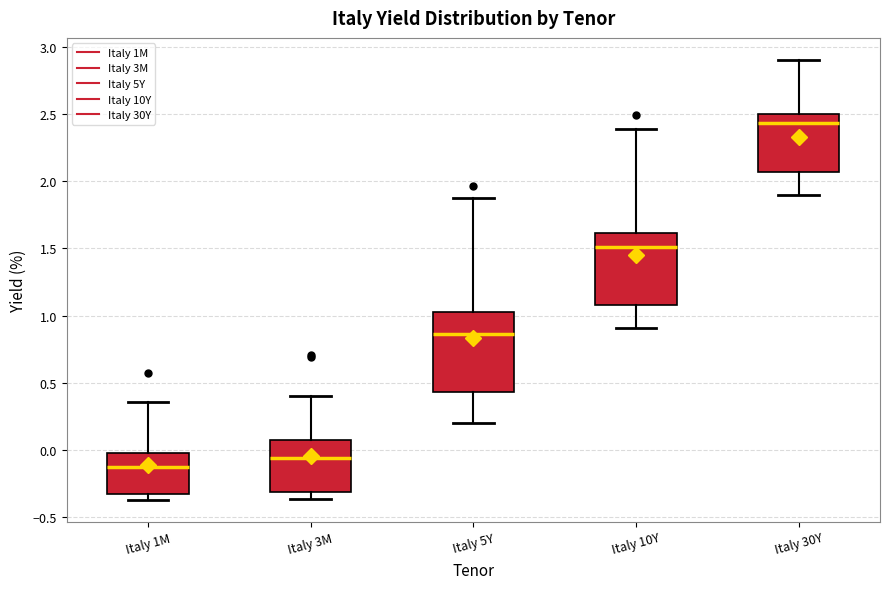

Which box is the tallest, from its lower edge to its upper edge?

Italy 5Y